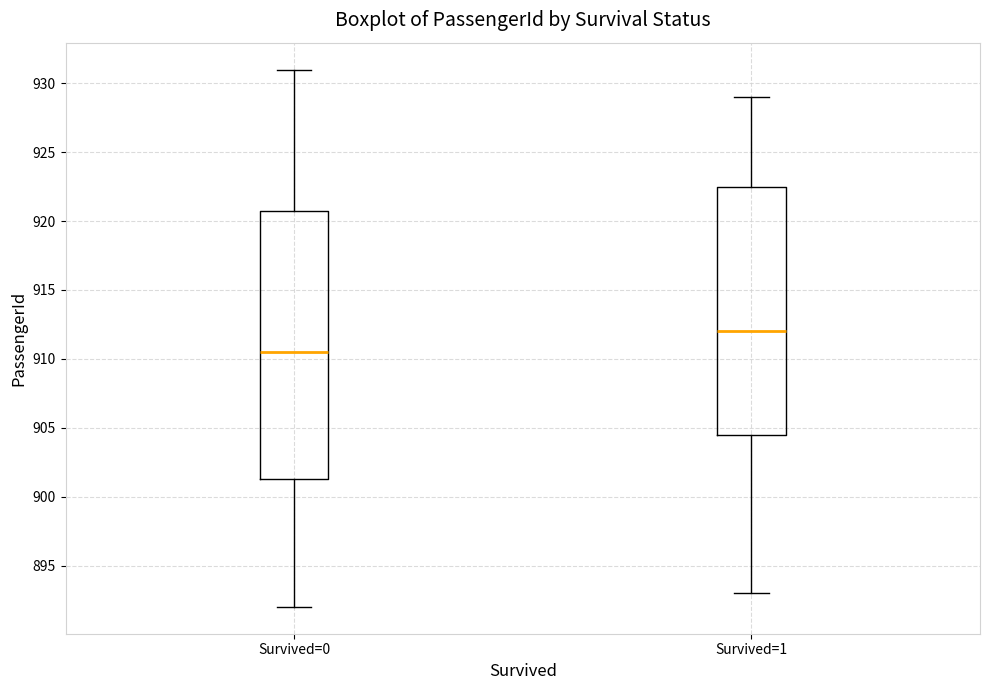

Comparing the boxes themselves (not the whiskers), which one is the tallest?

Survived=0